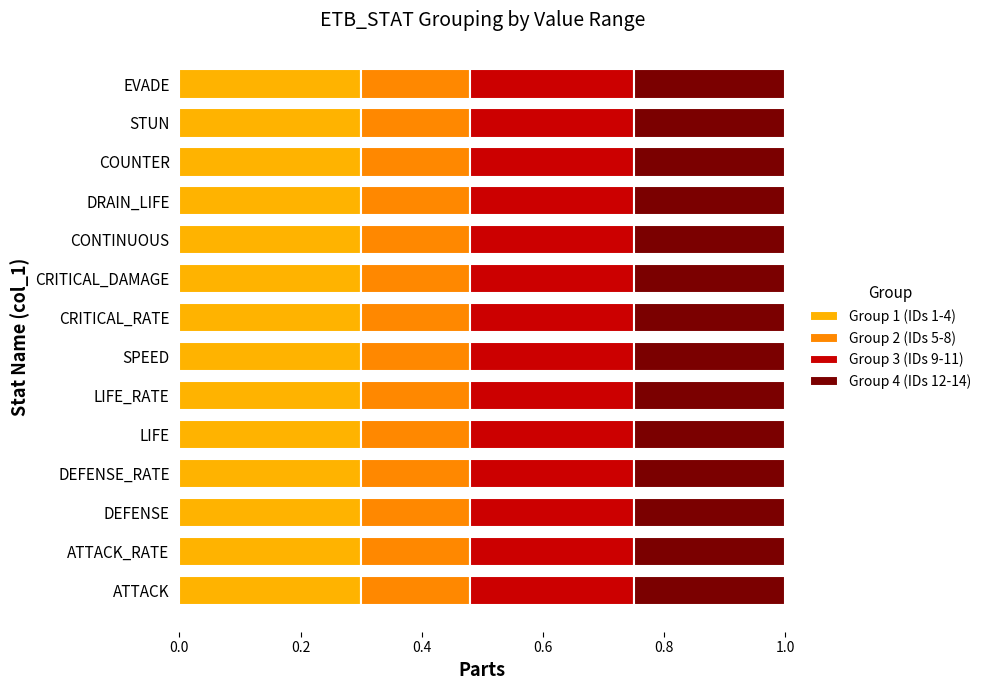

Is it true that Group 1 (IDs 1-4) equals 0.1 at DRAIN_LIFE?

False